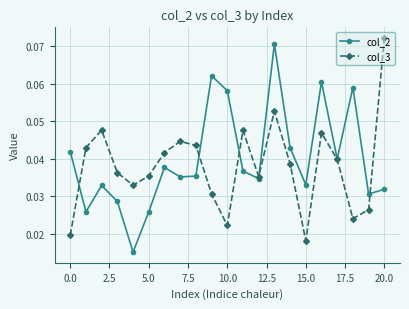

What are all the series names shown in the legend?

col_2, col_3